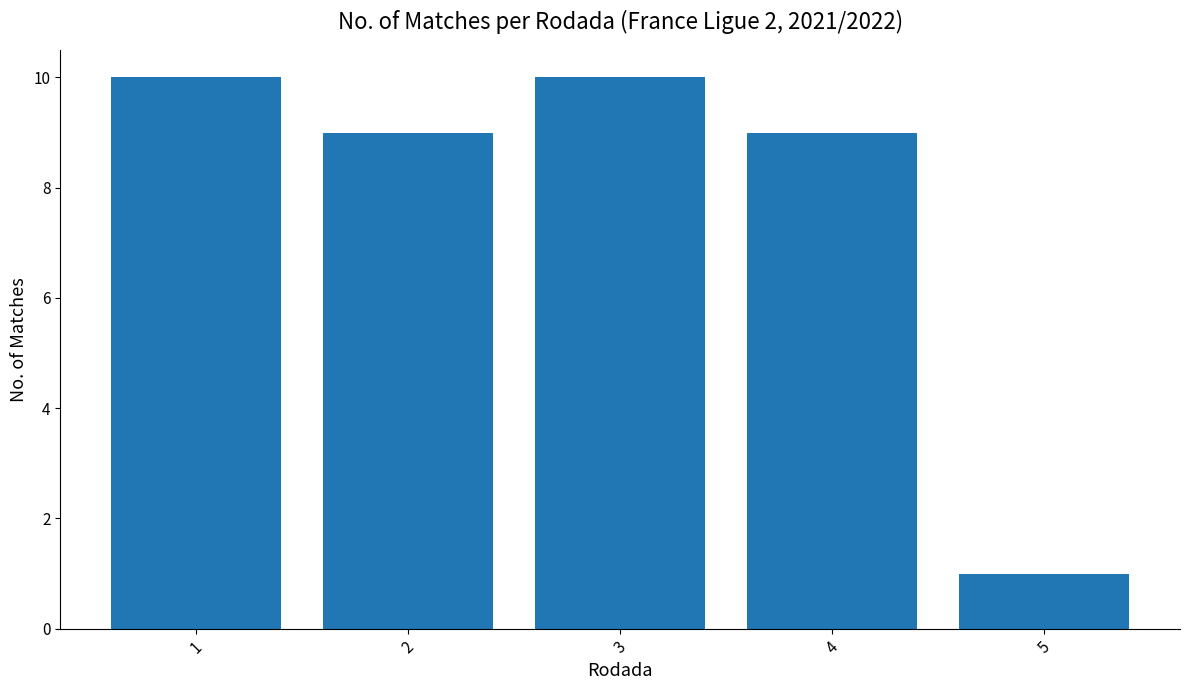

Where does the data first go above 9?

1